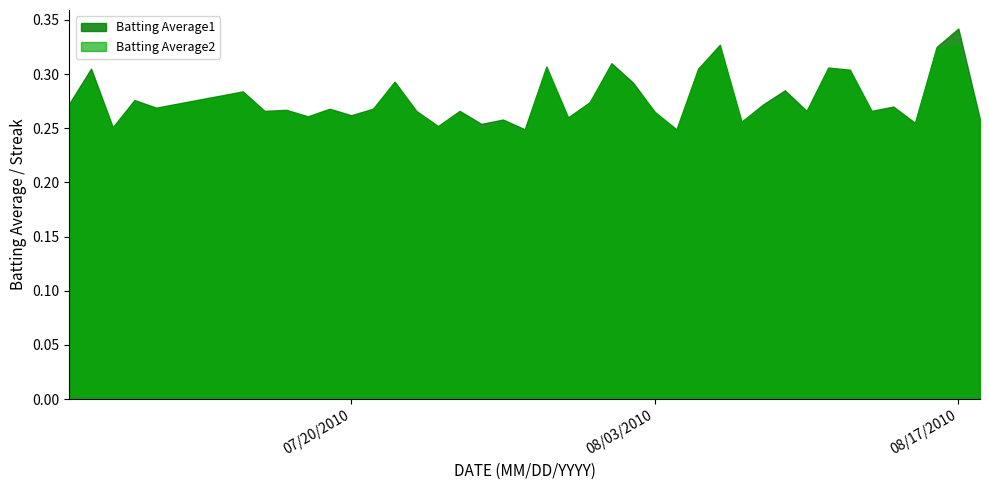

Which series has the largest range (max minus min)?

Batting Average1